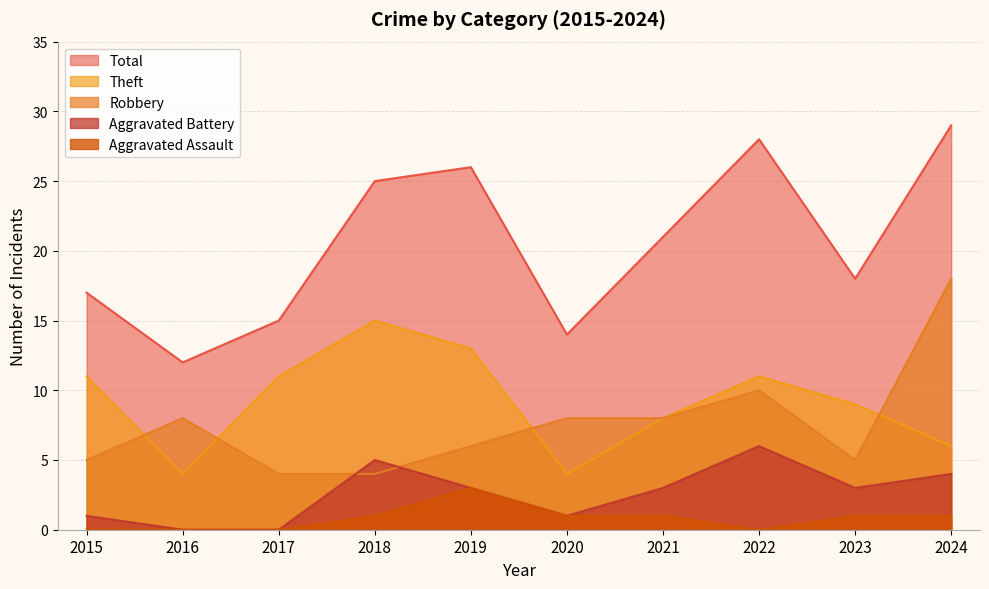

How many series are shown in this chart?

5